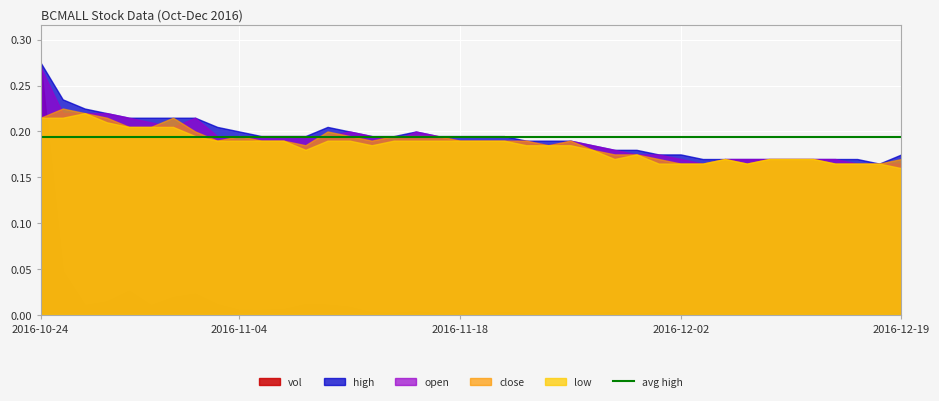

Is it true that low equals 0.2 at 2016-11-09?

True